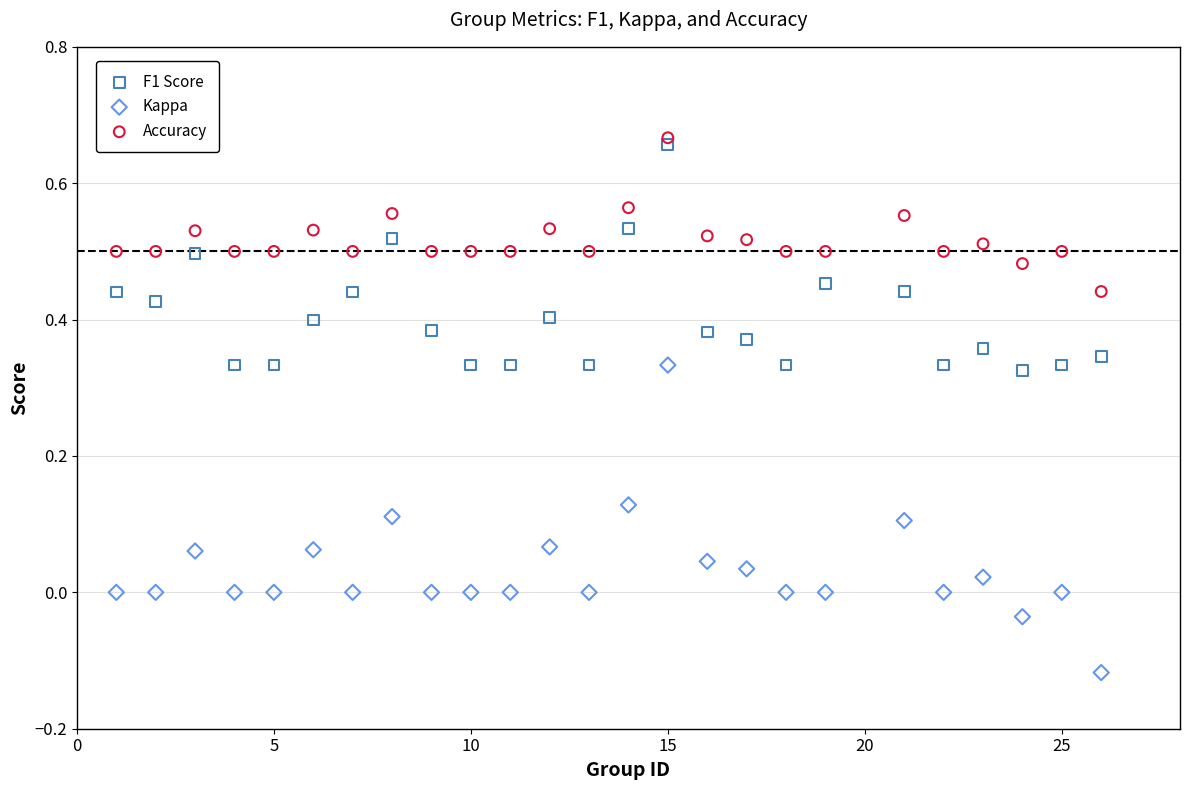

What are all the series names shown in the legend?

F1 Score, Kappa, Accuracy